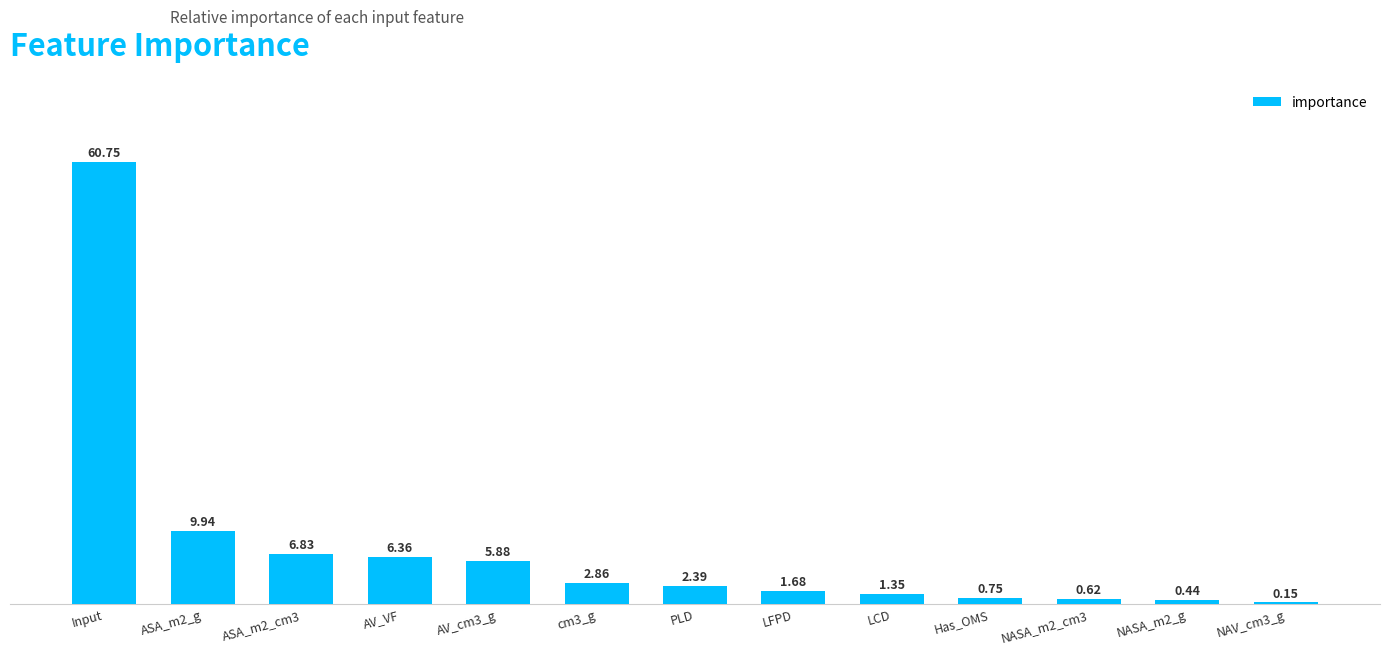

Is it true that the value at ASA_m2_cm3 is 10.5?

False